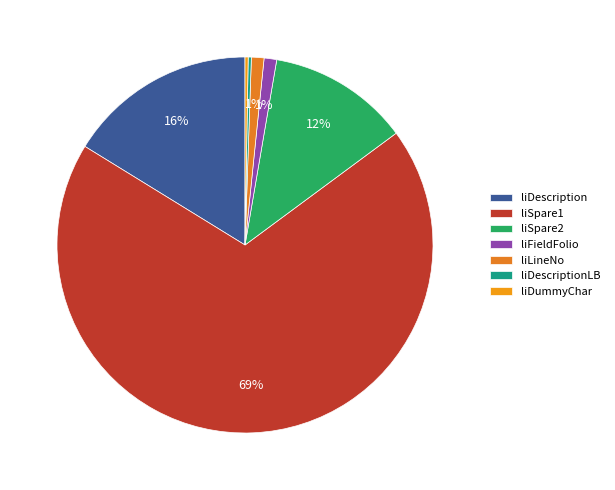

What is the smallest slice in the pie chart?

liDescriptionLB : string[1]